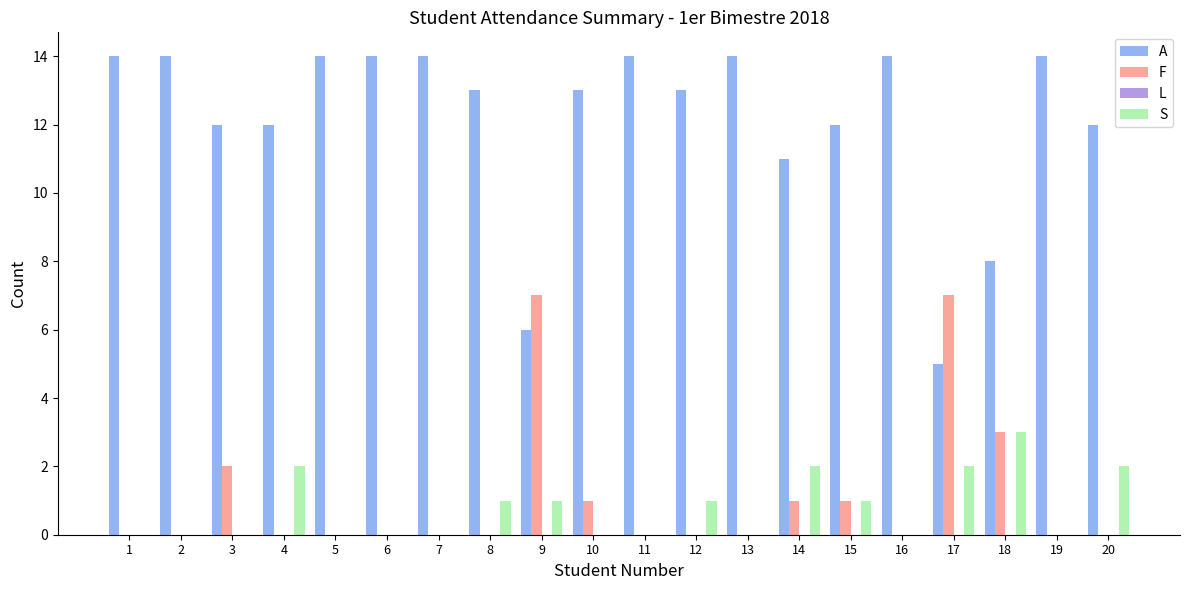

At which label is A closest to 9?

18